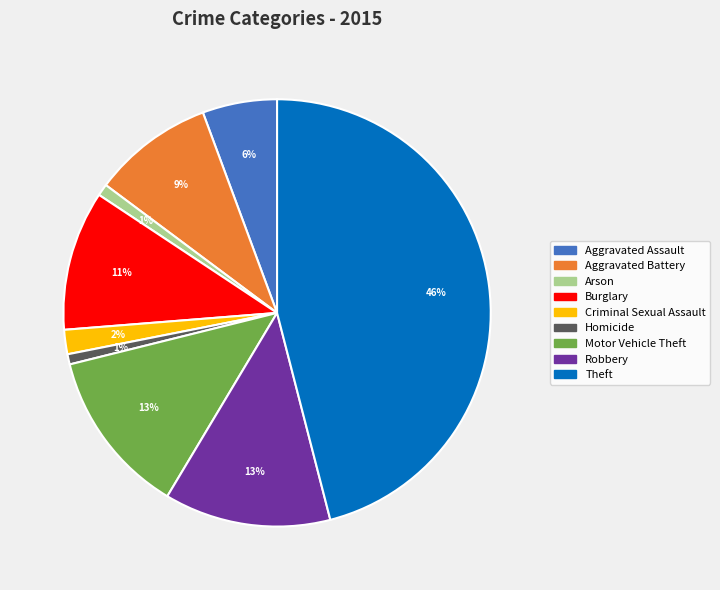

Is there any slice that represents more than half of the pie?

No